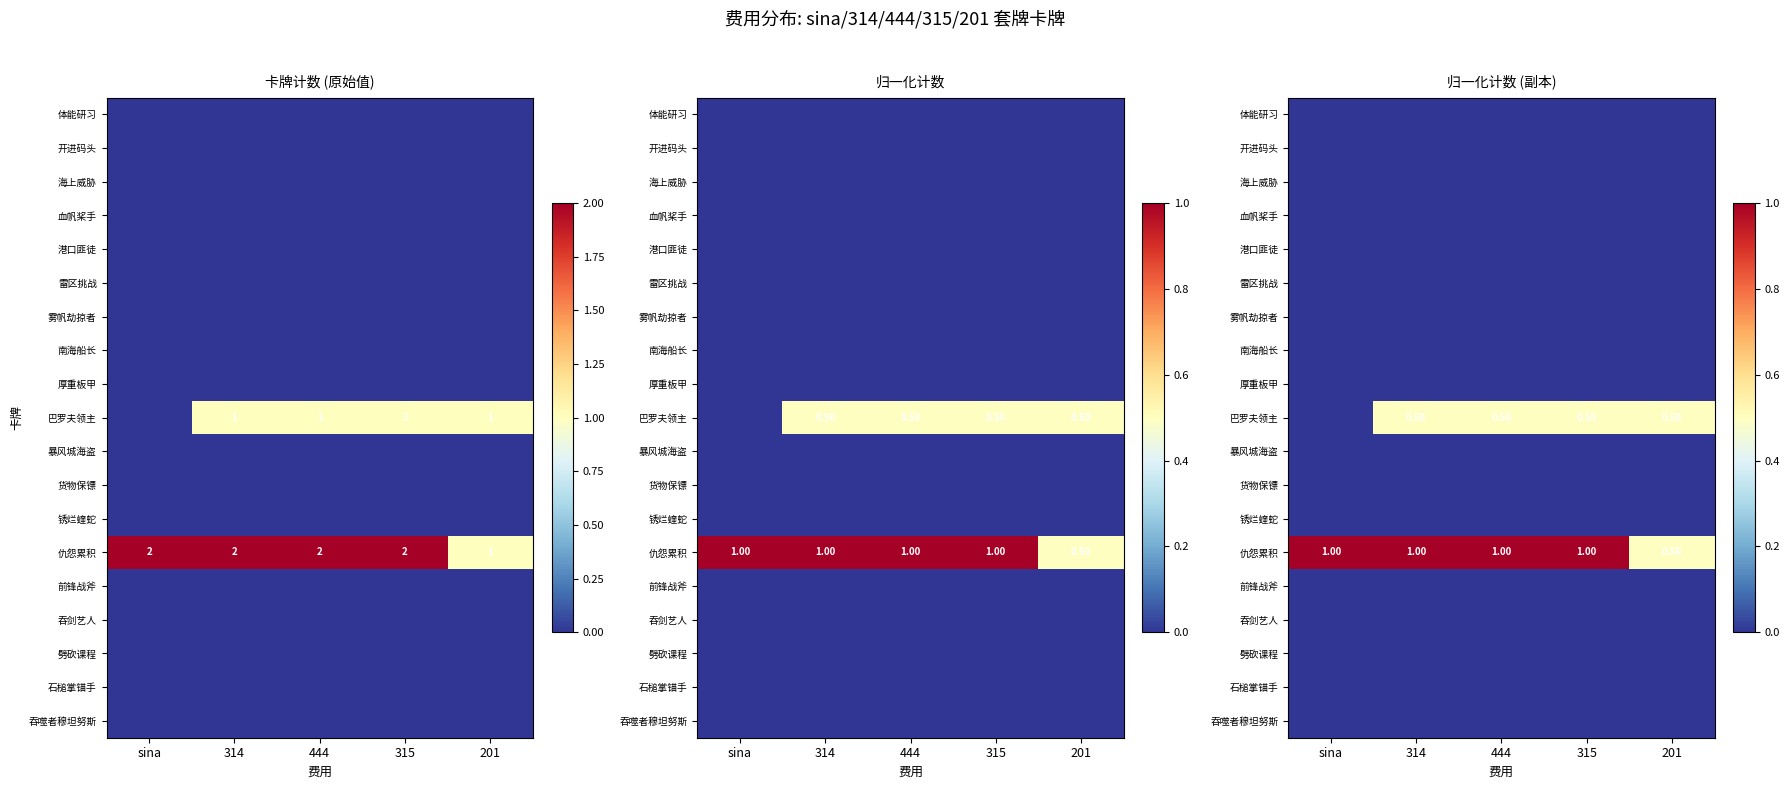

At which label is 开进码头 closest to 0?

sina